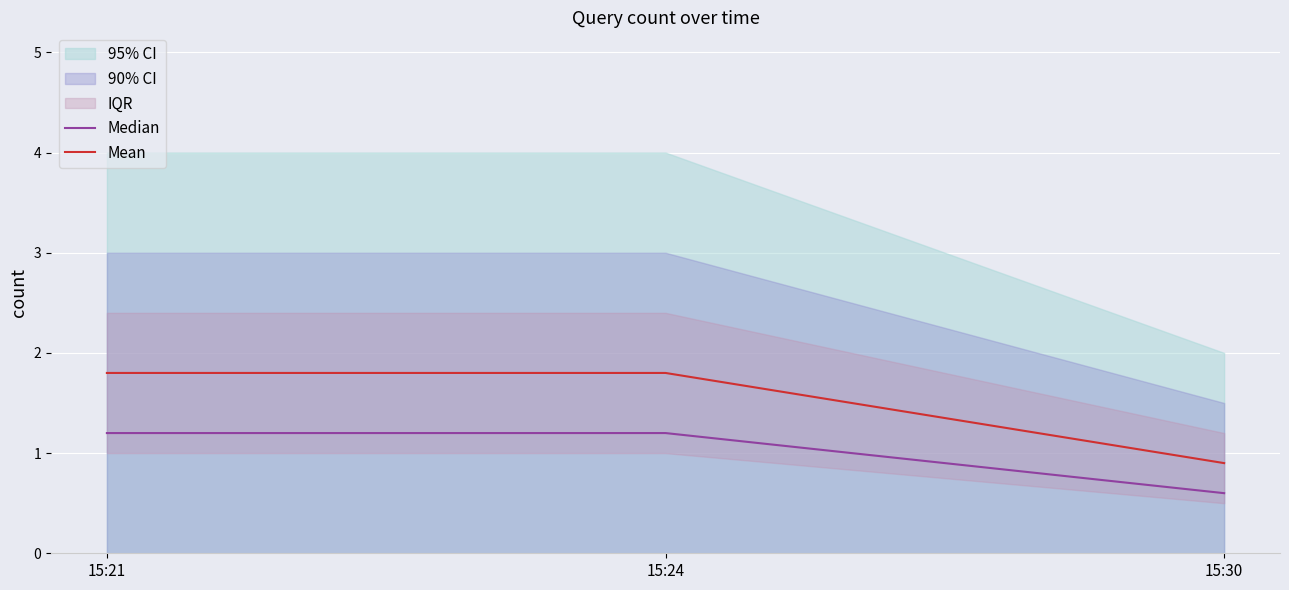

Is it true that Median equals 1.0 at 15:30?

False